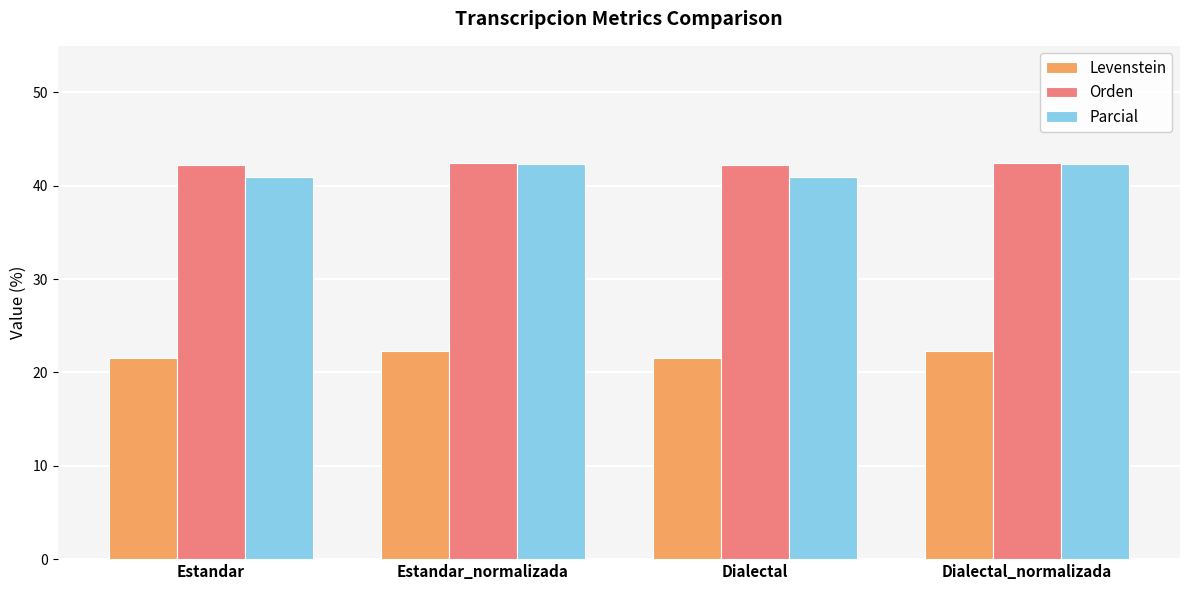

Count the Levenstein values in the range 21 to 22.

2